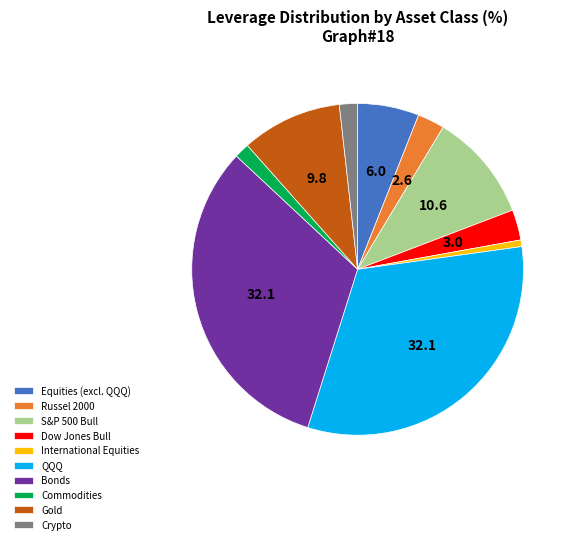

Which has a higher value, QQQ or S&P 500 Bull?

QQQ